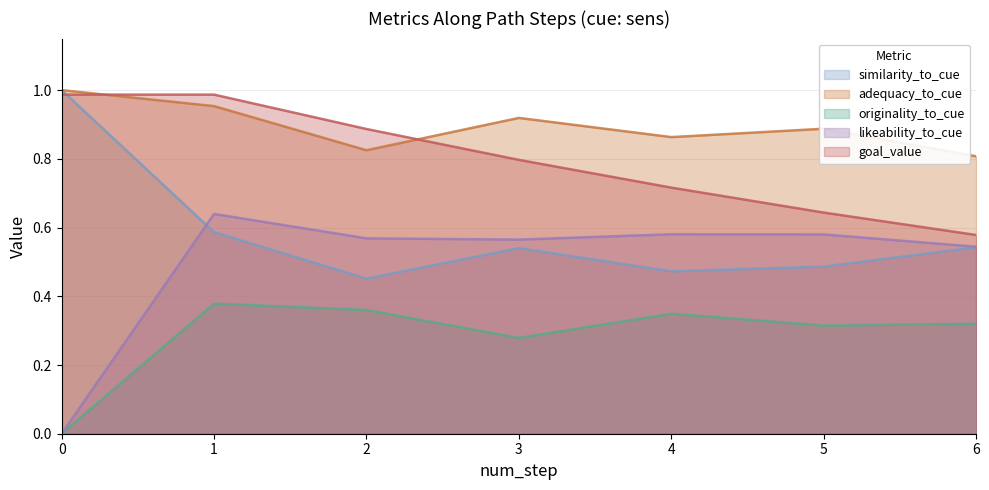

Which series changed the most between 2 and 4?

goal_value